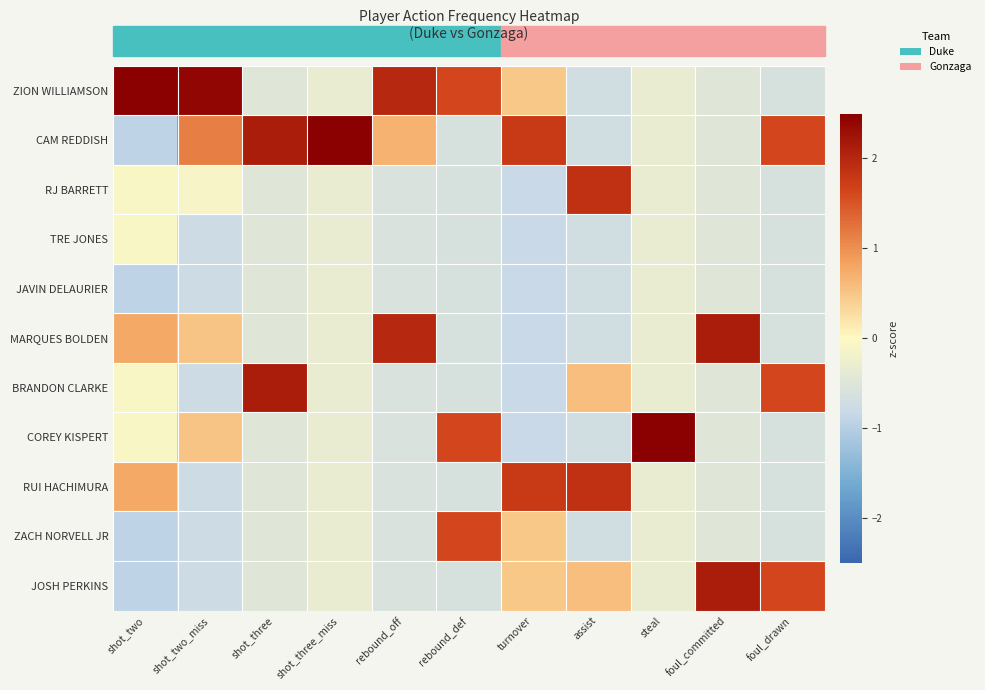

Reading left to right, extract all data points from this chart.

ZION WILLIAMSON: shot_two=2.5	shot_two_miss=2.4	shot_three=-0.5	shot_three_miss=-0.3	rebound_off=2.0	rebound_def=1.6	turnover=0.5	assist=-0.7	steal=-0.3	foul_committed=-0.5	foul_drawn=-0.6
CAM REDDISH: shot_two=-0.9	shot_two_miss=1.1	shot_three=2.1	shot_three_miss=3.2	rebound_off=0.7	rebound_def=-0.6	turnover=1.8	assist=-0.7	steal=-0.3	foul_committed=-0.5	foul_drawn=1.6
RJ BARRETT: shot_two=-0.1	shot_two_miss=-0.1	shot_three=-0.5	shot_three_miss=-0.3	rebound_off=-0.6	rebound_def=-0.6	turnover=-0.8	assist=1.9	steal=-0.3	foul_committed=-0.5	foul_drawn=-0.6
TRE JONES: shot_two=-0.1	shot_two_miss=-0.7	shot_three=-0.5	shot_three_miss=-0.3	rebound_off=-0.6	rebound_def=-0.6	turnover=-0.8	assist=-0.7	steal=-0.3	foul_committed=-0.5	foul_drawn=-0.6
JAVIN DELAURIER: shot_two=-0.9	shot_two_miss=-0.7	shot_three=-0.5	shot_three_miss=-0.3	rebound_off=-0.6	rebound_def=-0.6	turnover=-0.8	assist=-0.7	steal=-0.3	foul_committed=-0.5	foul_drawn=-0.6
MARQUES BOLDEN: shot_two=0.8	shot_two_miss=0.5	shot_three=-0.5	shot_three_miss=-0.3	rebound_off=2.0	rebound_def=-0.6	turnover=-0.8	assist=-0.7	steal=-0.3	foul_committed=2.1	foul_drawn=-0.6
BRANDON CLARKE: shot_two=-0.1	shot_two_miss=-0.7	shot_three=2.1	shot_three_miss=-0.3	rebound_off=-0.6	rebound_def=-0.6	turnover=-0.8	assist=0.6	steal=-0.3	foul_committed=-0.5	foul_drawn=1.6
COREY KISPERT: shot_two=-0.1	shot_two_miss=0.5	shot_three=-0.5	shot_three_miss=-0.3	rebound_off=-0.6	rebound_def=1.6	turnover=-0.8	assist=-0.7	steal=3.2	foul_committed=-0.5	foul_drawn=-0.6
RUI HACHIMURA: shot_two=0.8	shot_two_miss=-0.7	shot_three=-0.5	shot_three_miss=-0.3	rebound_off=-0.6	rebound_def=-0.6	turnover=1.8	assist=1.9	steal=-0.3	foul_committed=-0.5	foul_drawn=-0.6
ZACH NORVELL JR: shot_two=-0.9	shot_two_miss=-0.7	shot_three=-0.5	shot_three_miss=-0.3	rebound_off=-0.6	rebound_def=1.6	turnover=0.5	assist=-0.7	steal=-0.3	foul_committed=-0.5	foul_drawn=-0.6
JOSH PERKINS: shot_two=-0.9	shot_two_miss=-0.7	shot_three=-0.5	shot_three_miss=-0.3	rebound_off=-0.6	rebound_def=-0.6	turnover=0.5	assist=0.6	steal=-0.3	foul_committed=2.1	foul_drawn=1.6